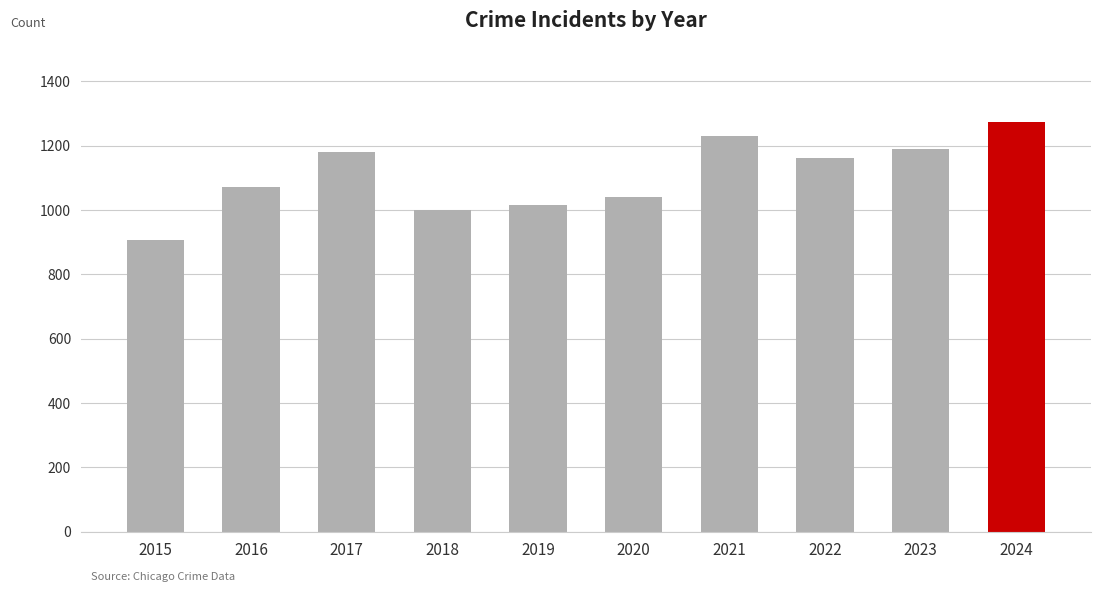

At which label does the data first exceed 1162?

2017